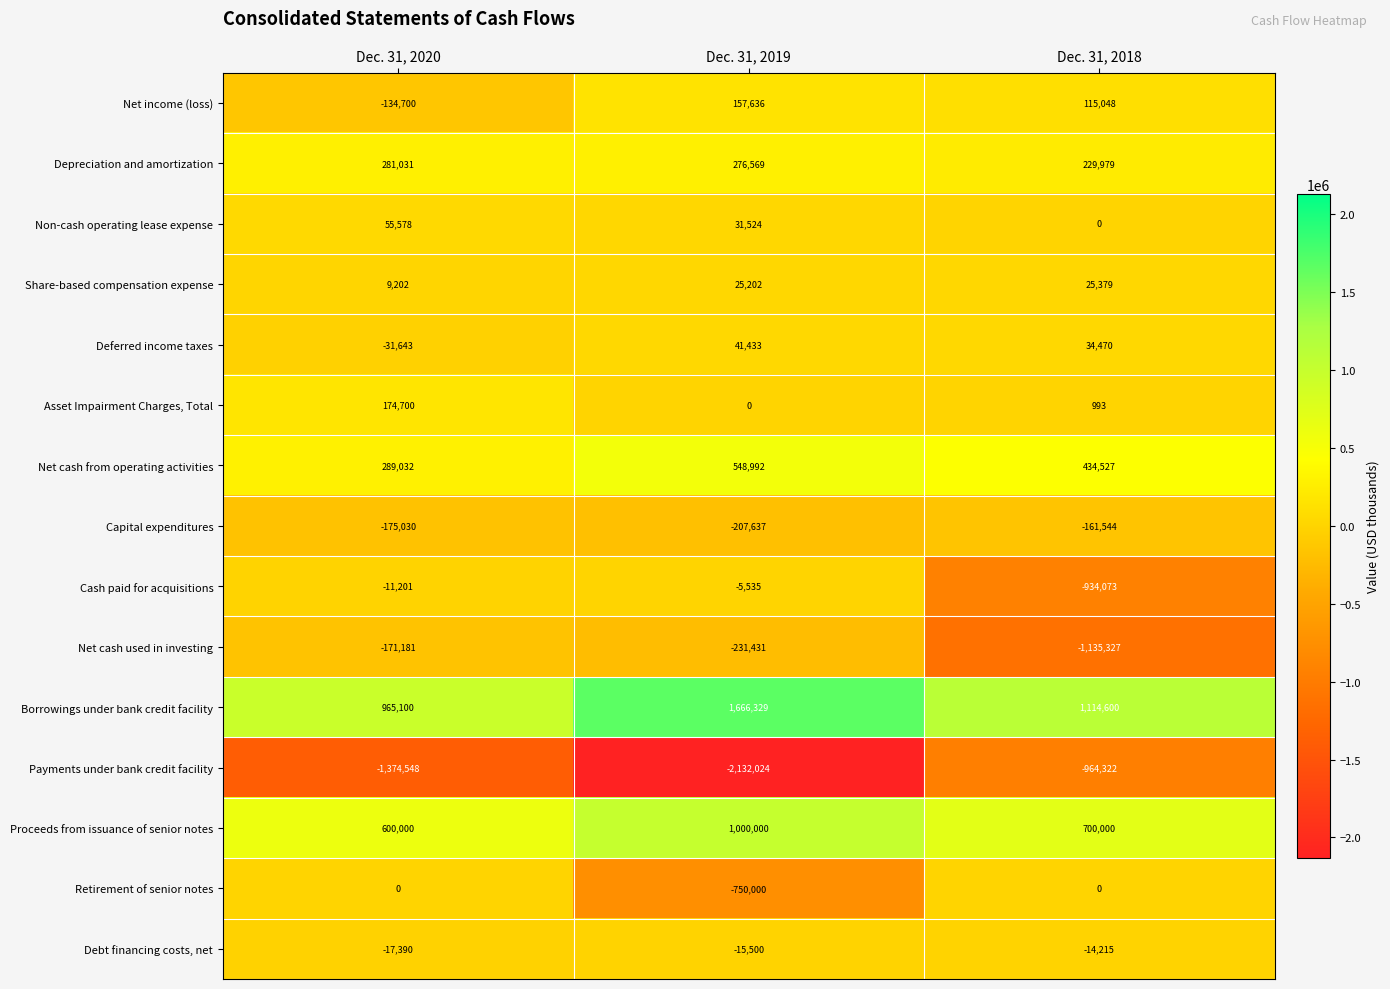

At which label is Proceeds from issuance of senior notes closest to 800000?

Dec. 31, 2018